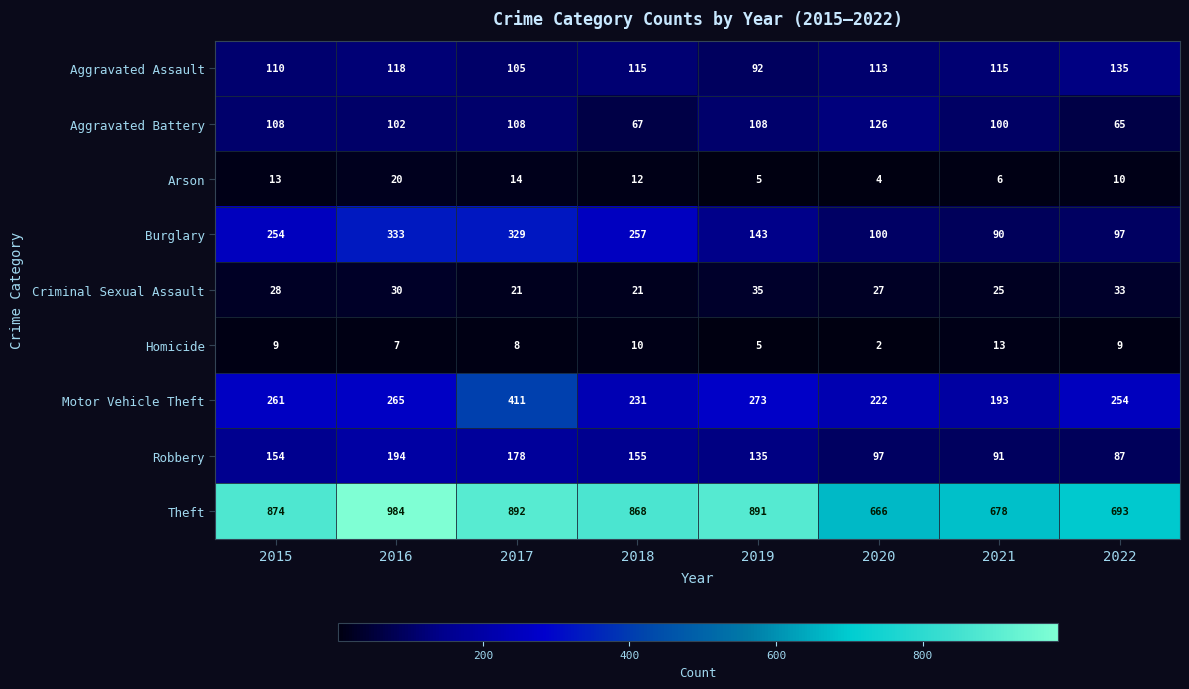

At how many categories does at least one series exceed 318?

8